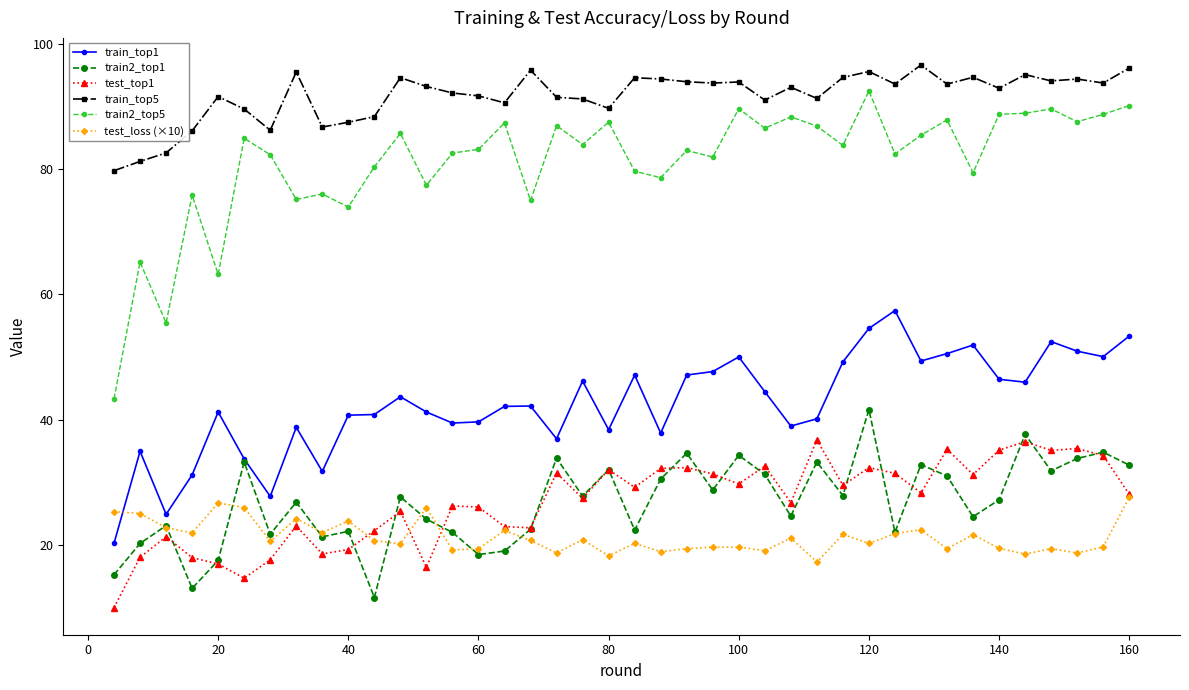

What are all the series names shown in the legend?

train_top1, train2_top1, test_top1, train_top5, train2_top5, test_loss (×10)